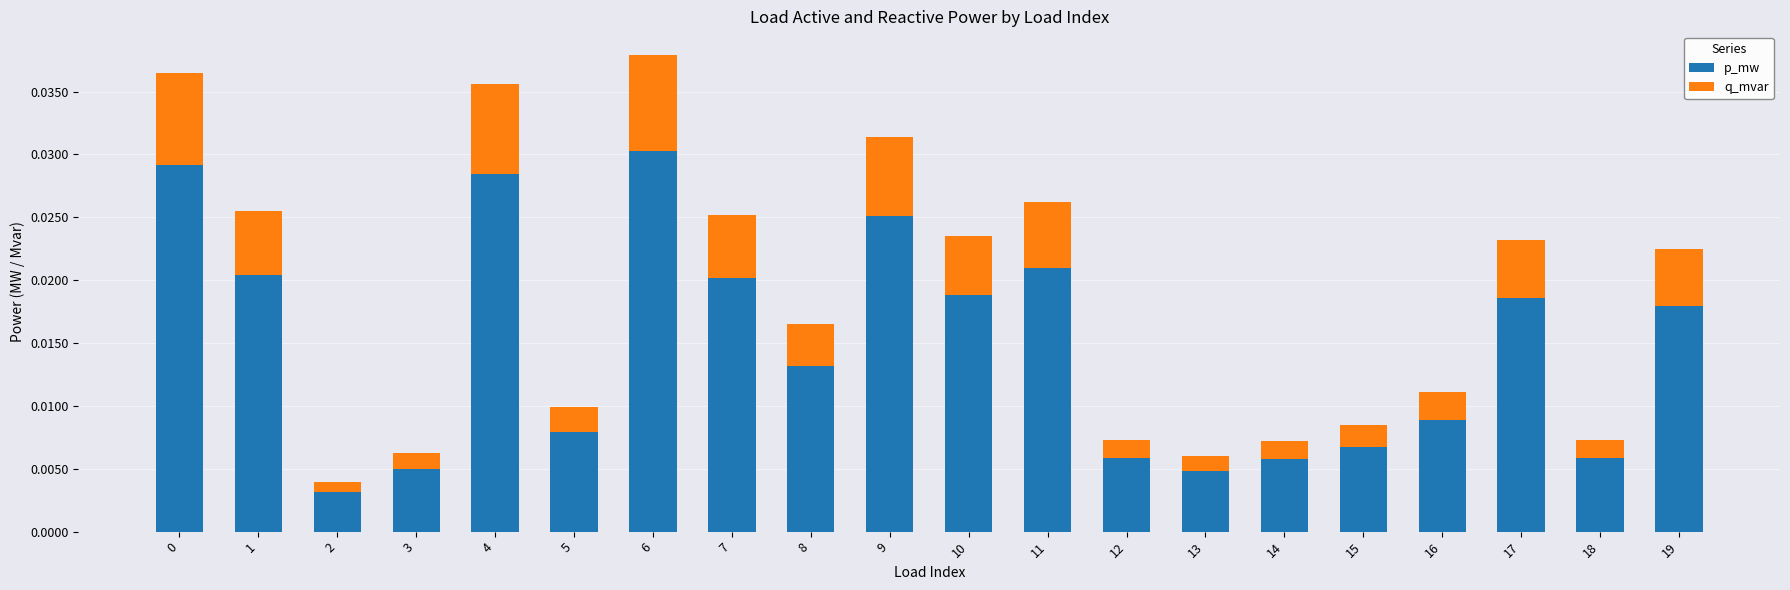

How many p_mw values are between 0 and 1?

20